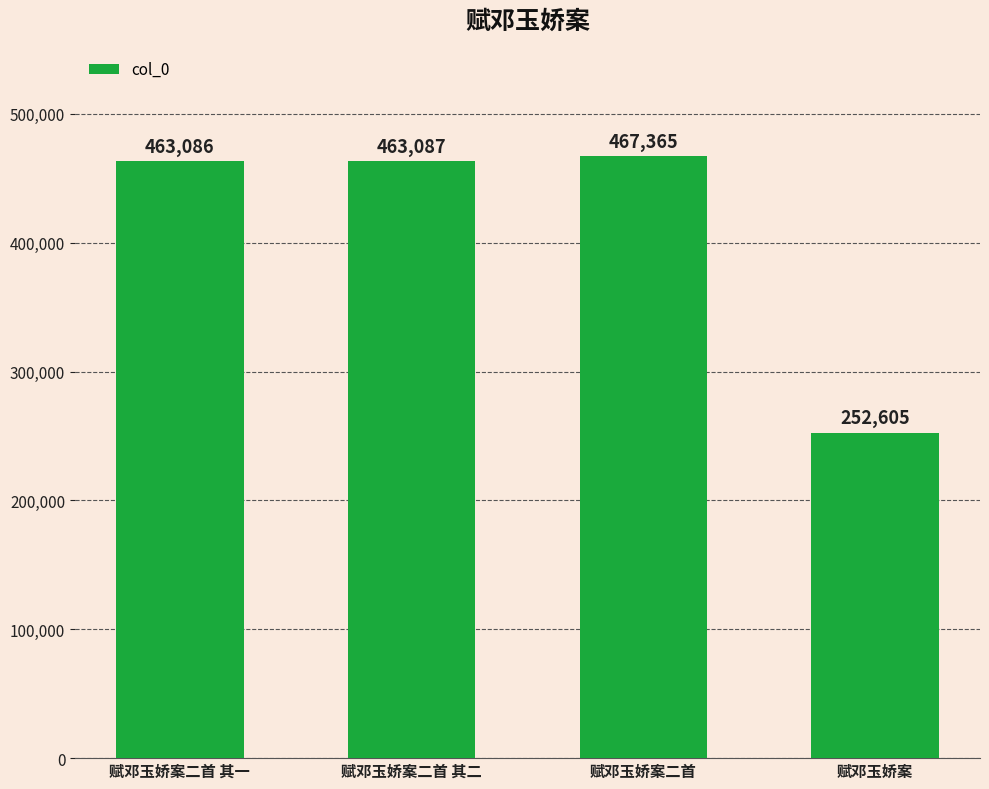

At which label is the value closest to 359985?

赋邓玉娇案二首 其一